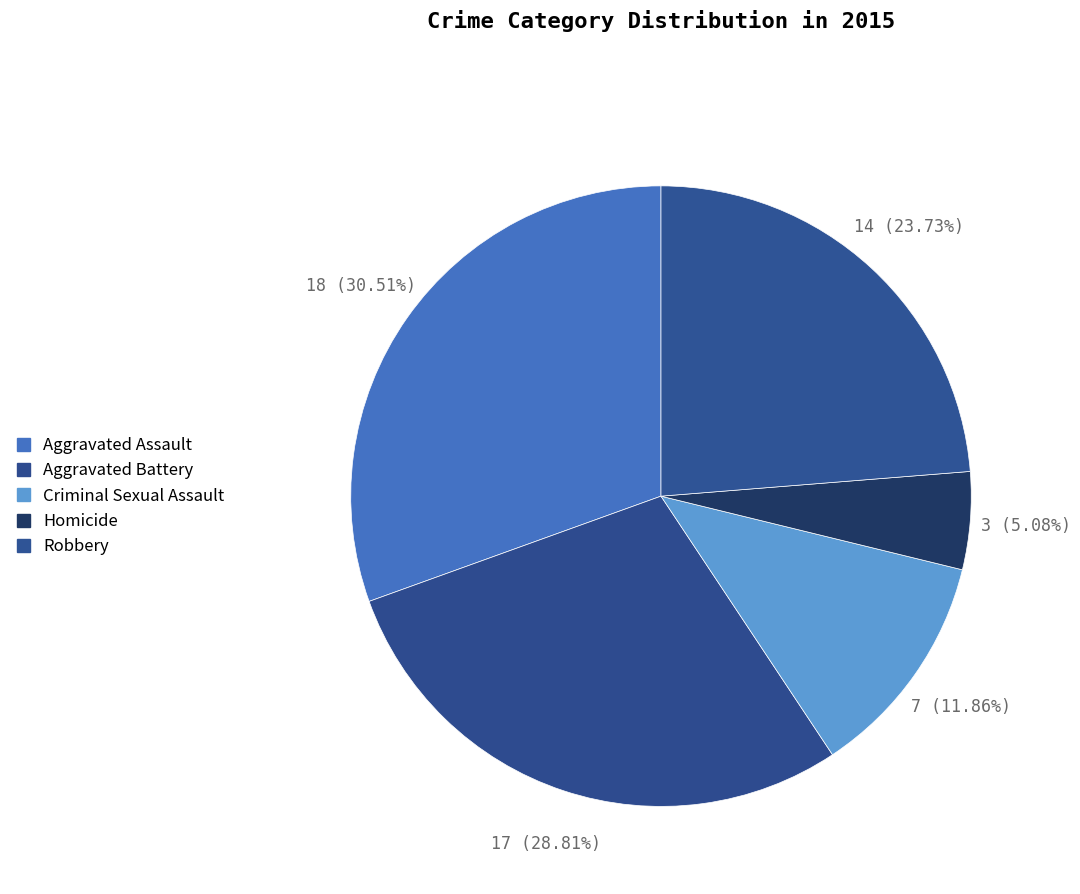

To the nearest percent, what is the difference between the Criminal Sexual Assault and Homicide slice percentages?

7%